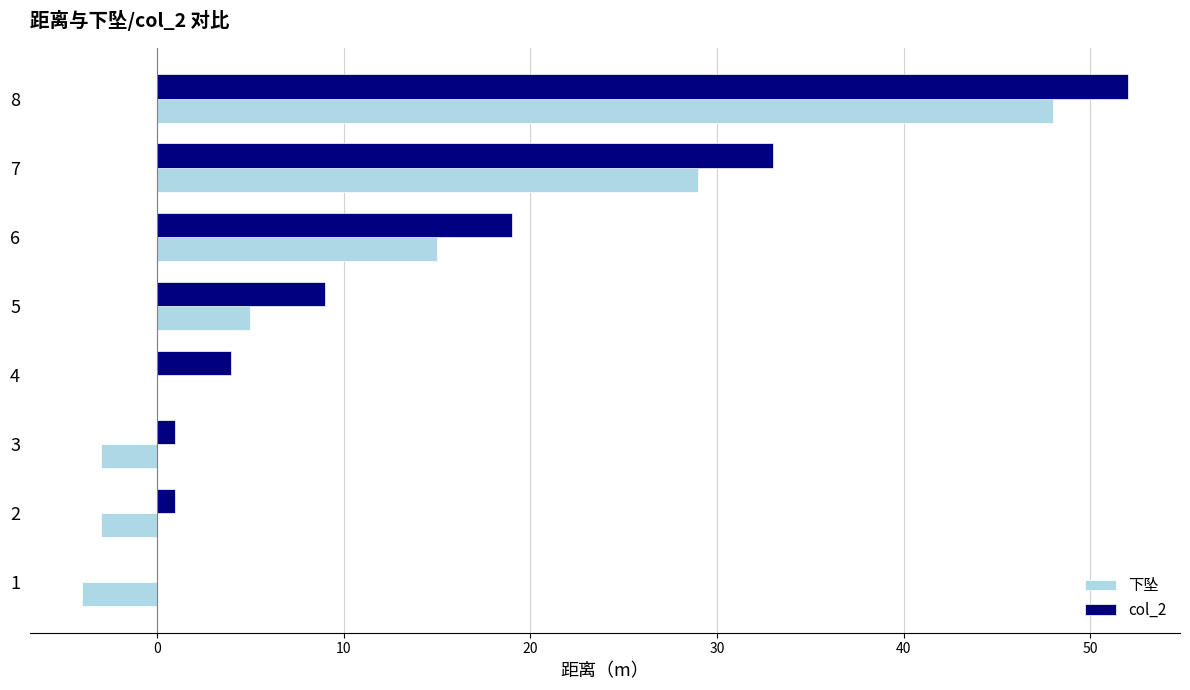

What is the maximum value shown in the chart?

52